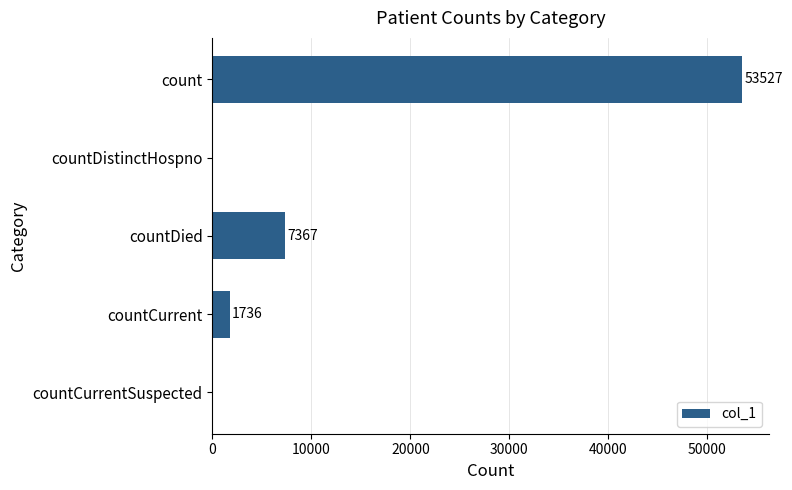

At which label is the value closest to 26763?

countDied